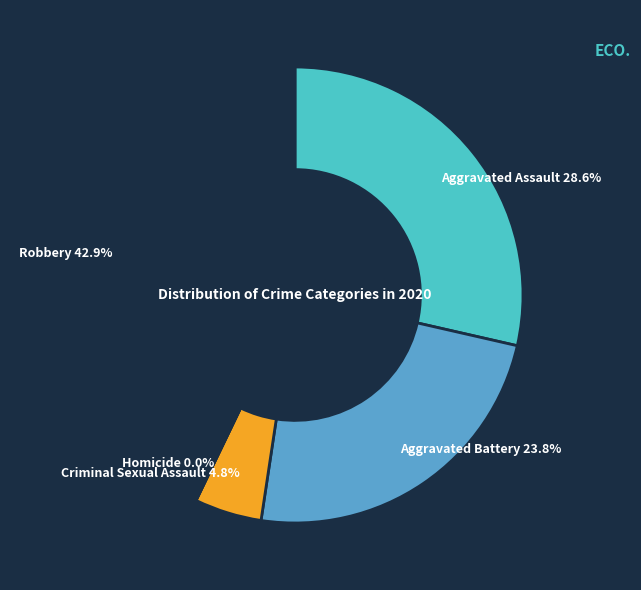

The Aggravated Battery slice represents 38% of the pie. True or false?

False